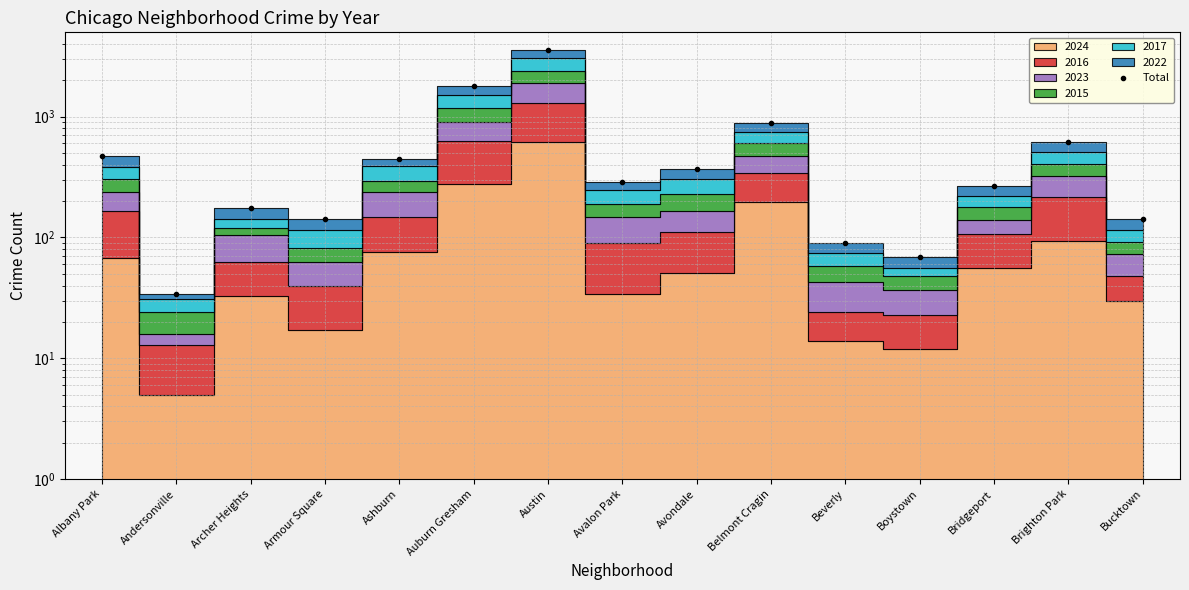

Reading left to right, what are all the values shown in this chart?

472	34	177	141	448	1804	3595	290	371	891	90	69	265	614	141